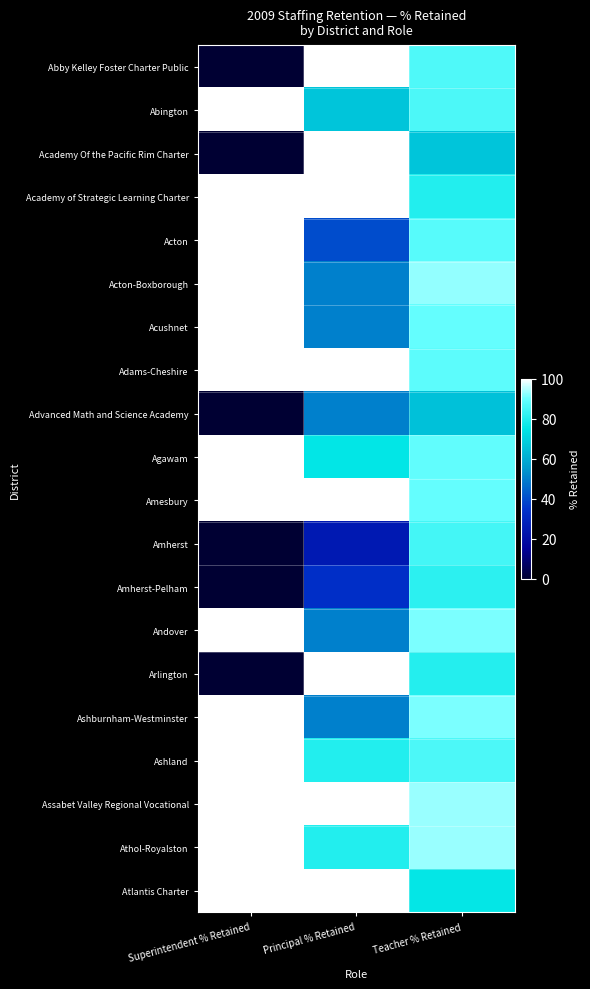

At which category is the sum across all series the highest?

Teacher % Retained